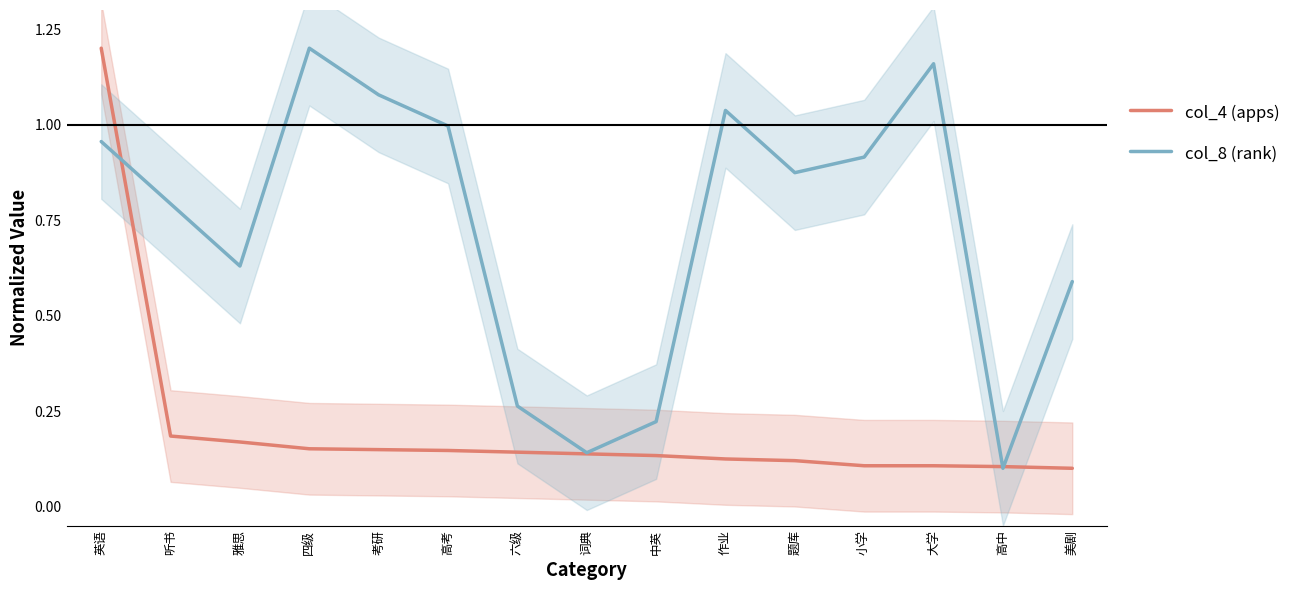

In col_8 (rank), how many points are higher than both neighbors (excluding endpoints)?

3